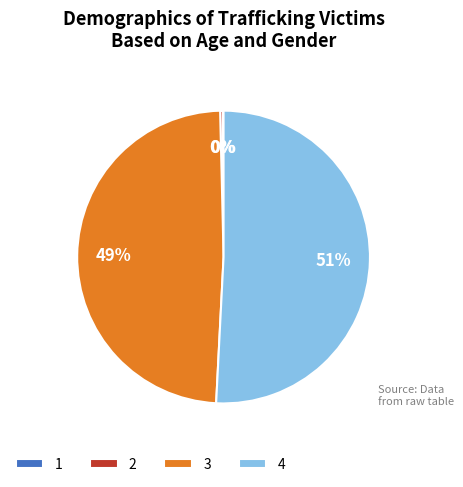

To the nearest percent, what portion does 3 represent?

49%